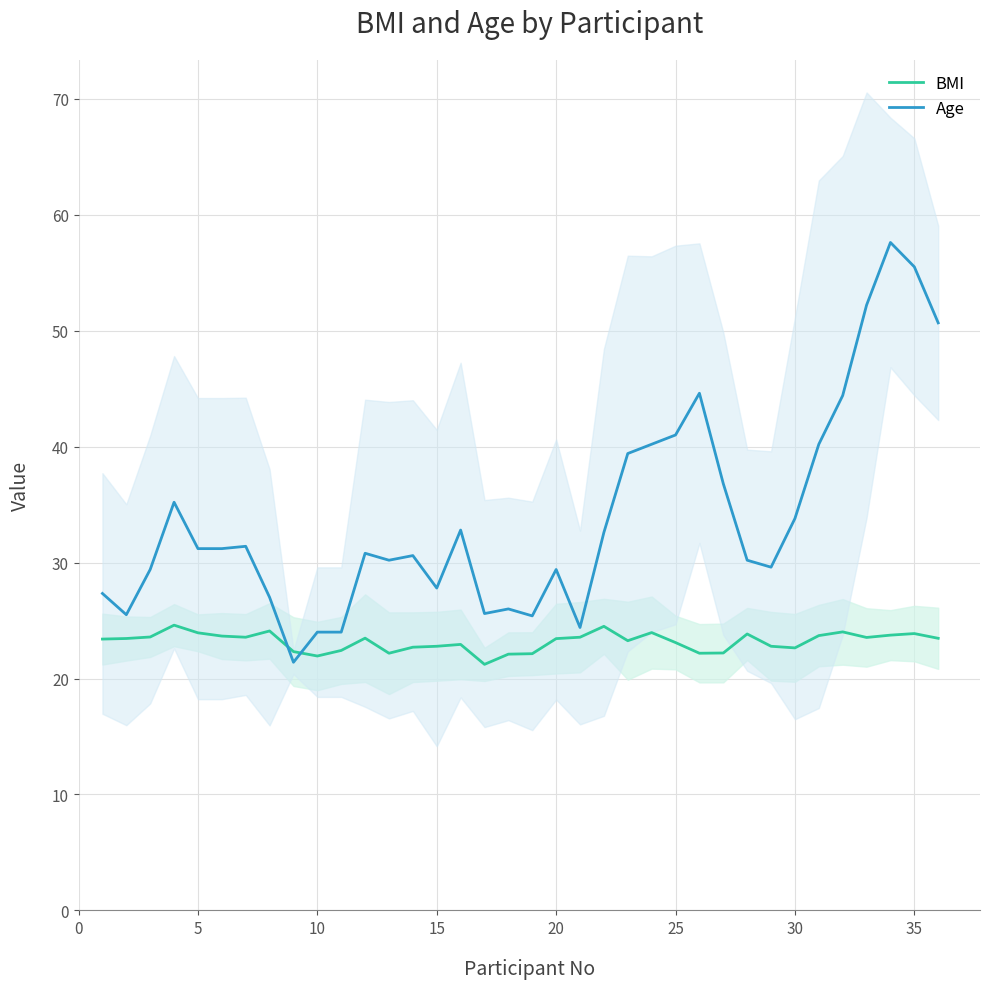

The value of BMI at 30 is 34.5. True or false?

False